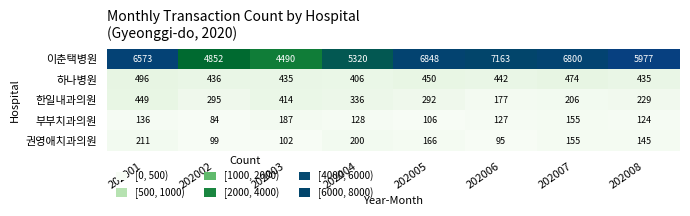

What is the minimum value shown in the chart?

84